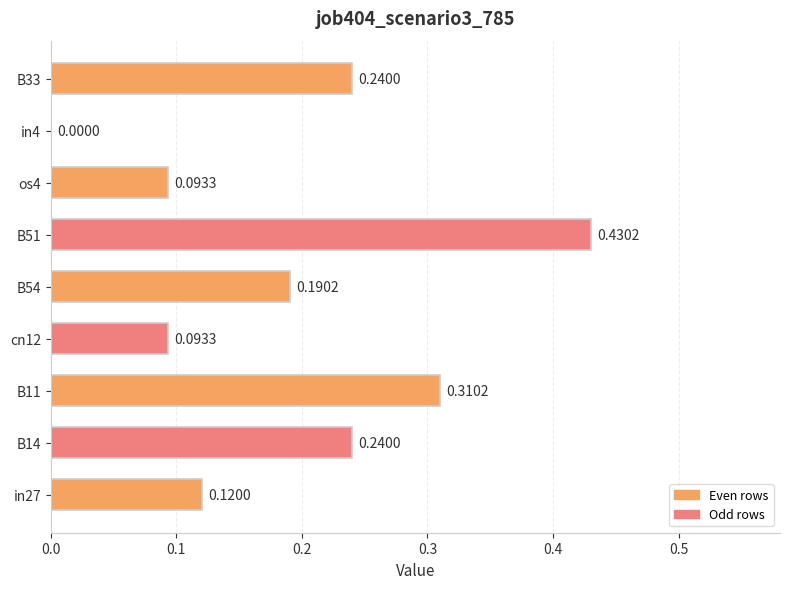

How many values are between 0 and 1?

9